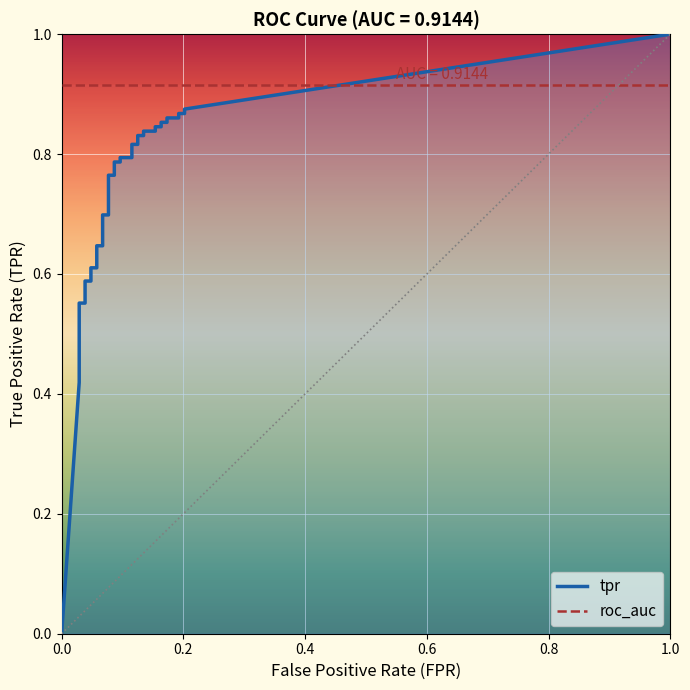

Is the value of fpr at 29 greater than the value of tpr at 5?

No